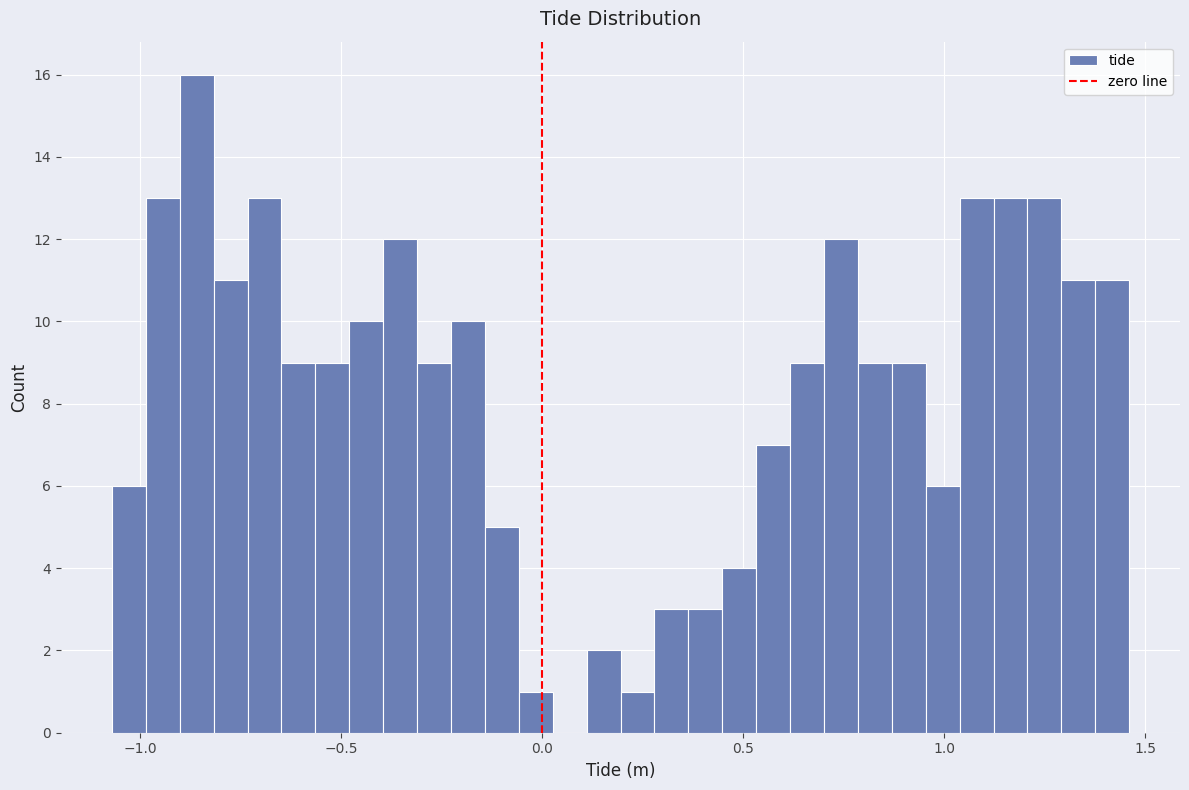

Around what value on the x-axis is the tallest bar? Give the approximate position of its centre, as read against the axis.

-0.85